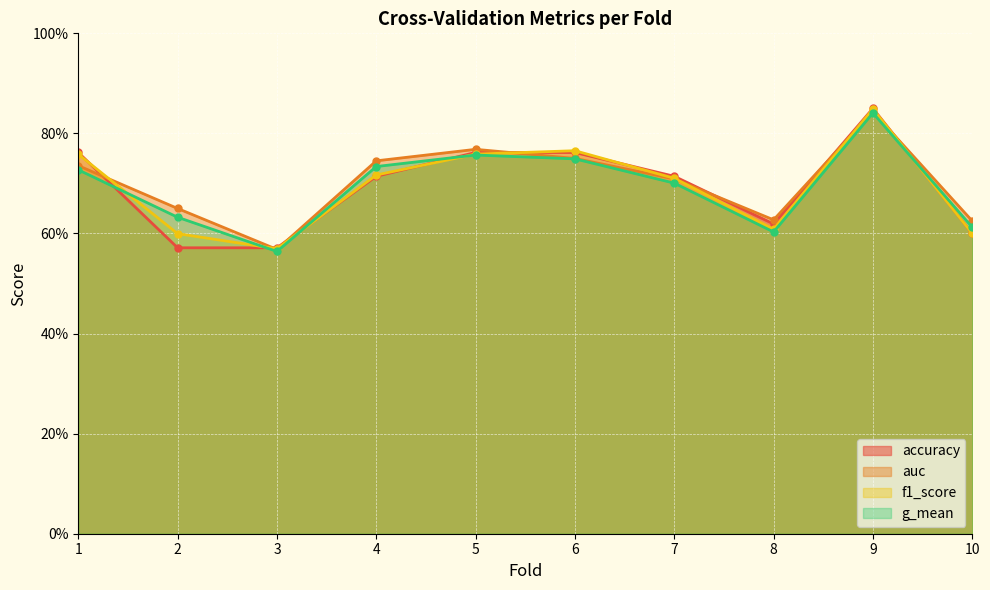

What is the sum of the f1_score values at 9 and 7?

1.6